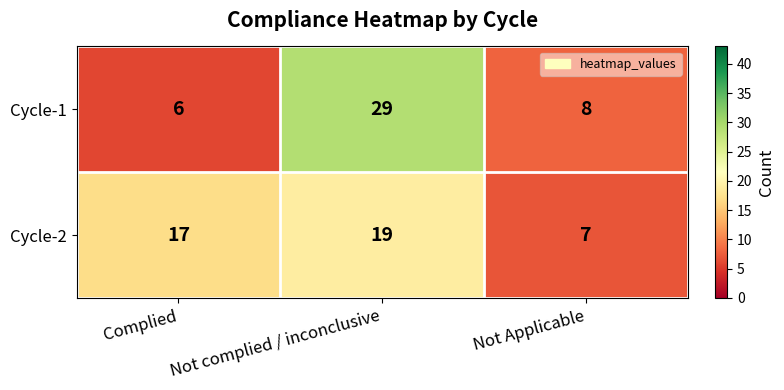

How many data points in Cycle-2 are less than 17?

1